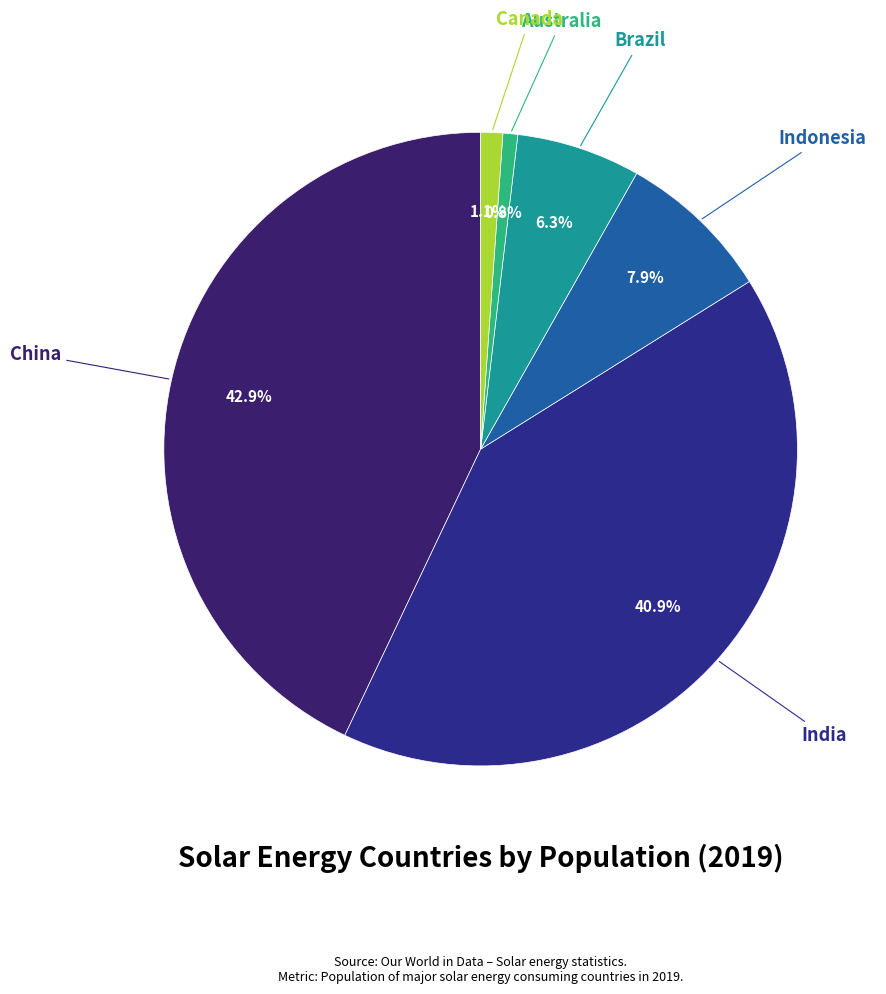

Rank the categories by value from lowest to highest.

Australia, Canada, Brazil, Indonesia, India, China